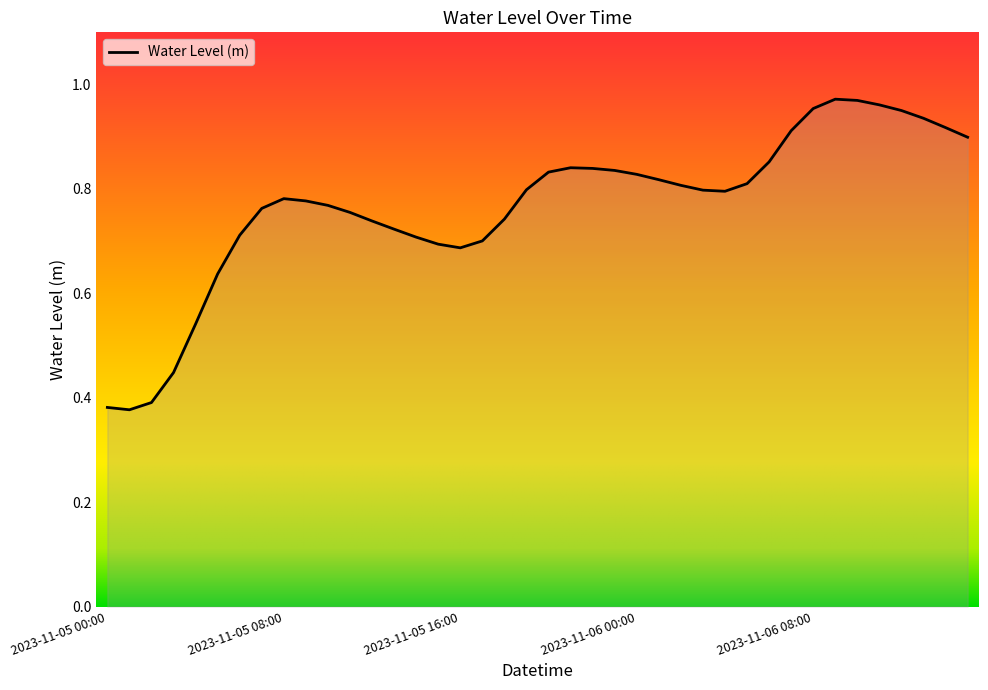

How many interior local valleys (lower than both neighbors) does the data have?

3